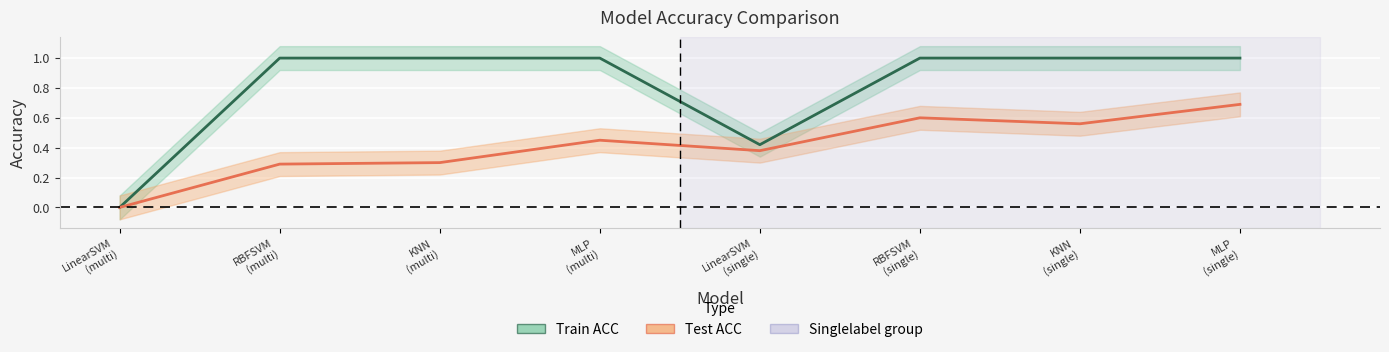

Which label corresponds to the smallest value in the chart?

LinearSVM (multi)